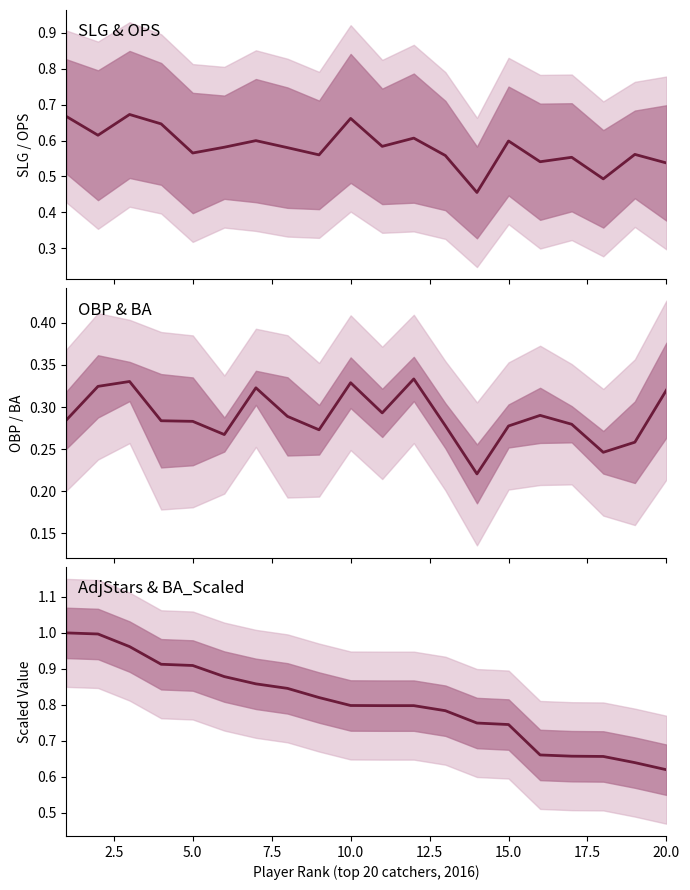

What is the maximum value shown in the chart?

1.0